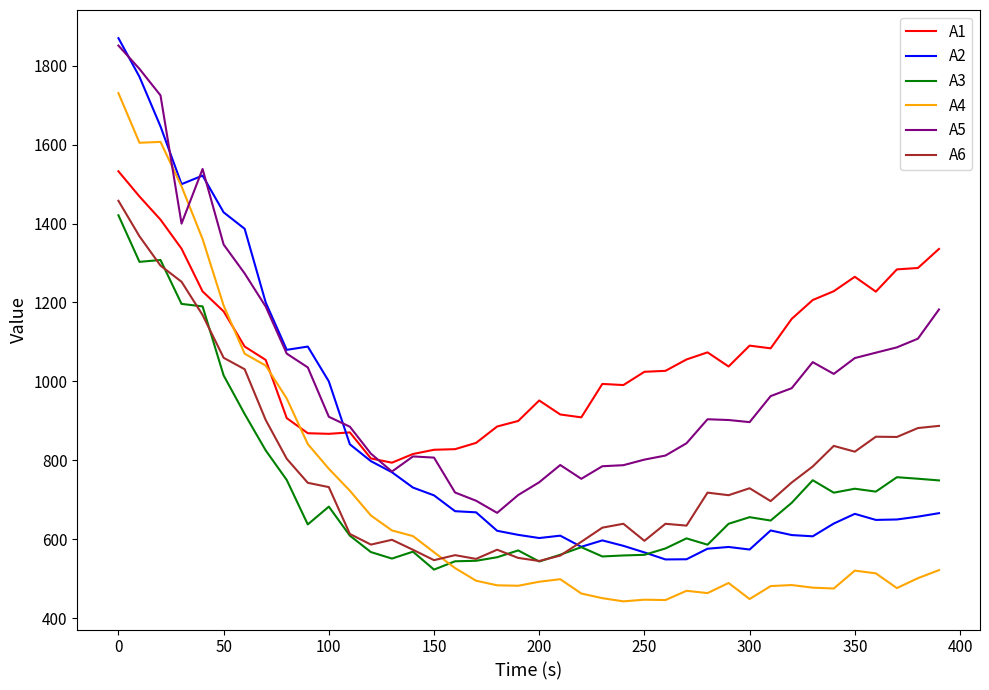

What is the maximum value shown in the chart?

1870.1